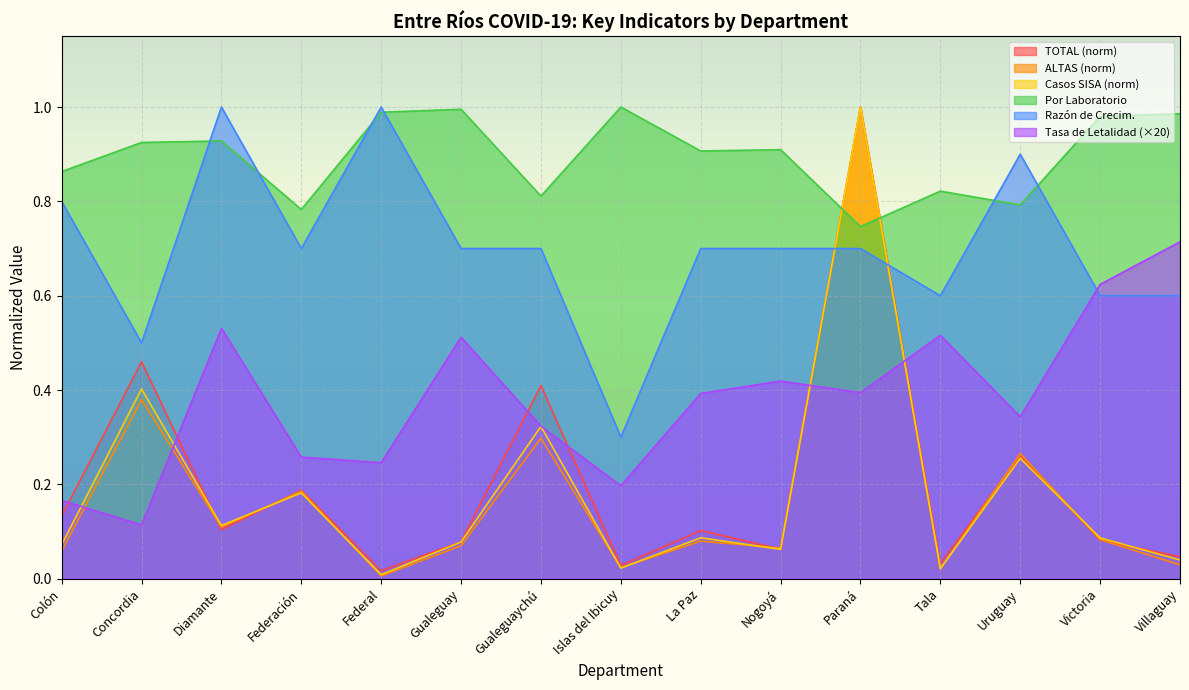

At which category does Por Laboratorio reach its first local peak?

Diamante